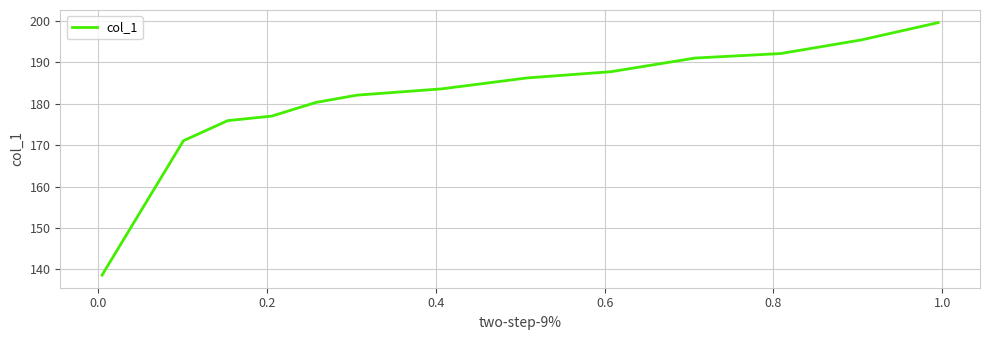

What is the maximum value shown in the chart?

199.6